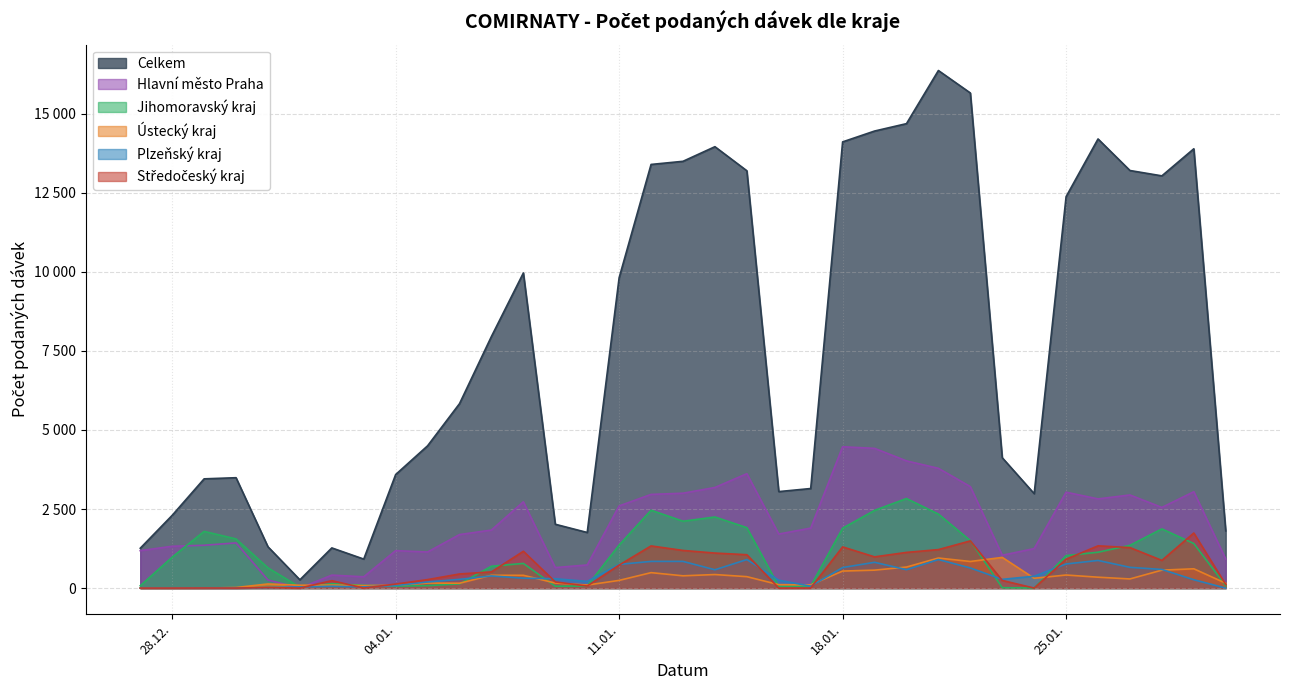

What is the label of the 25th point from the right?

06.01.2021